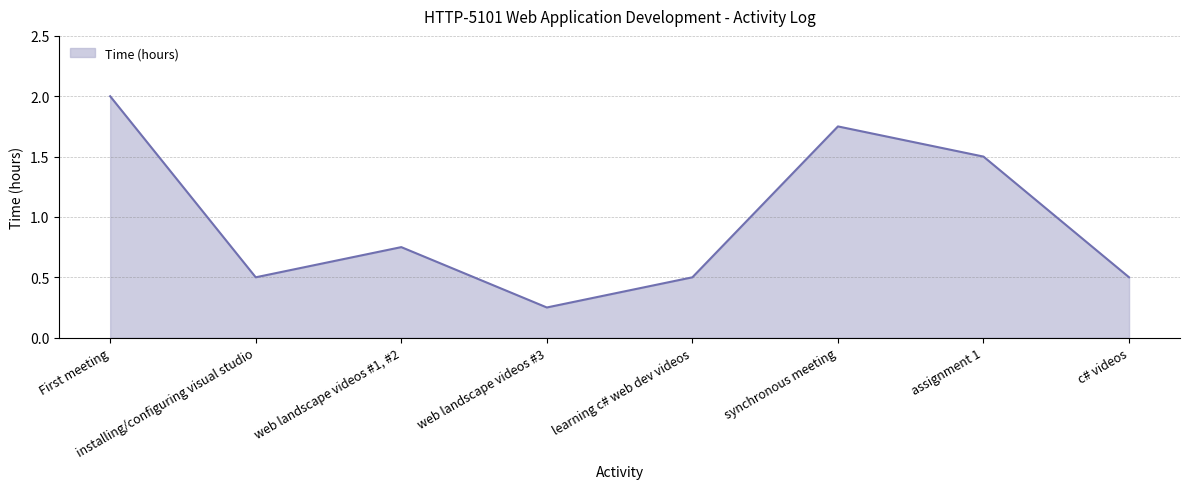

What is the sum of the values at First meeting and c# videos?

2.5